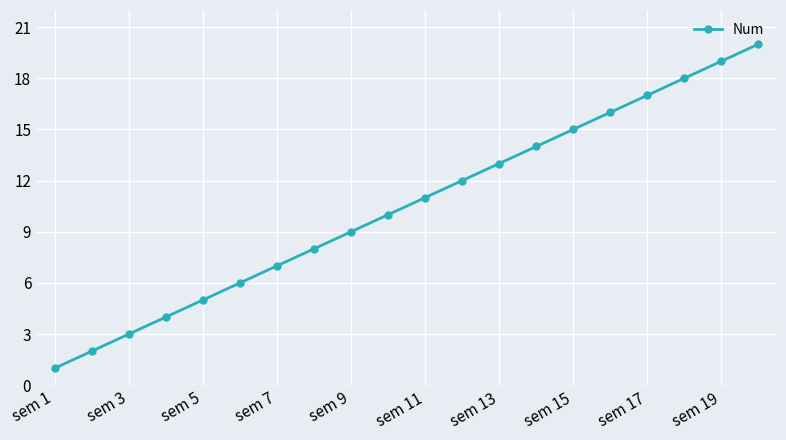

True or false: the data has more than 1 interior local peaks.

False